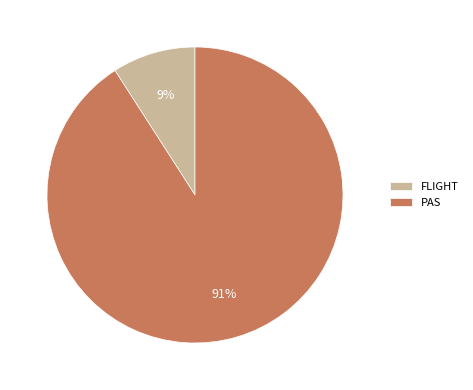

To the nearest percent, what is the difference between the largest and smallest slice percentages?

82%